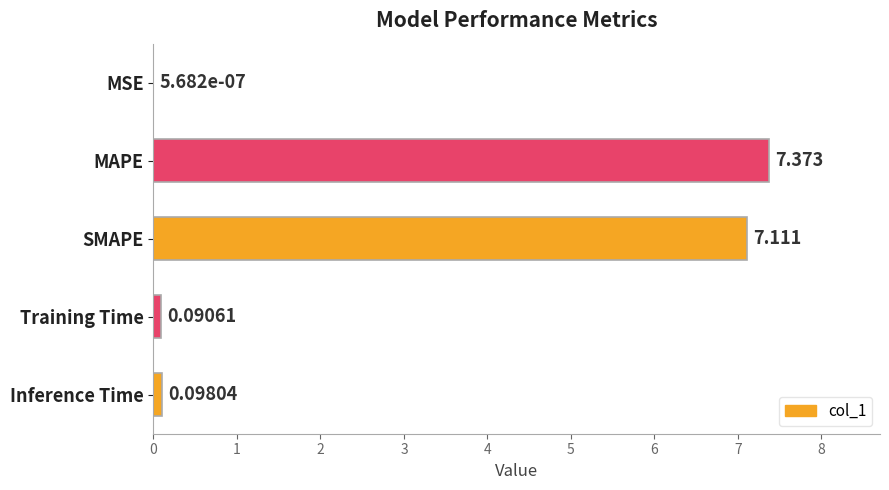

Where is the data nearest to the value 3?

Inference Time